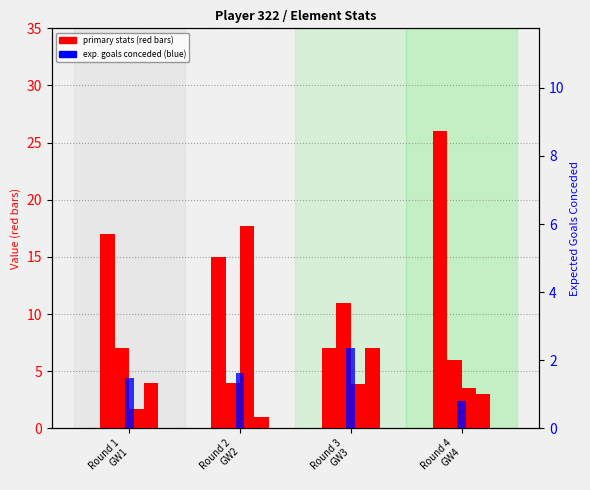

Where does the defensive_contribution series first go above 7?

Round 3
GW3